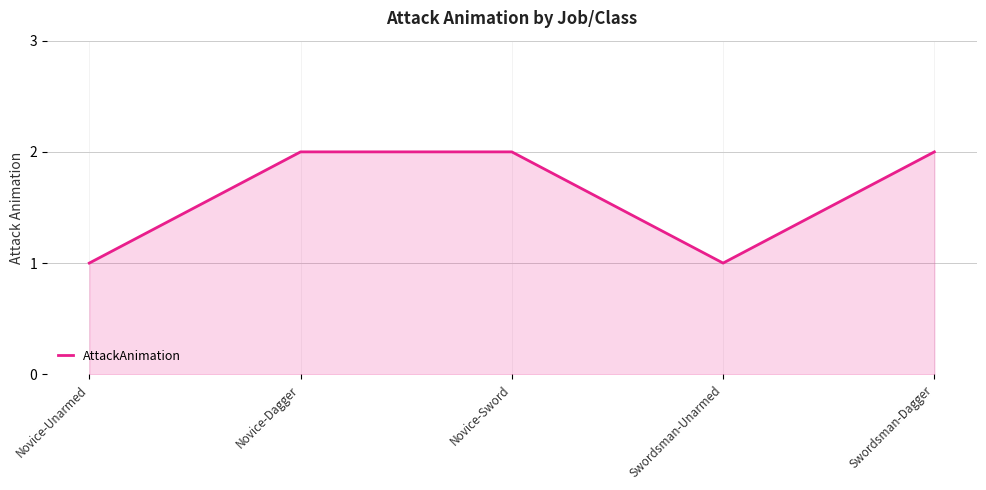

What position from the right is Novice-Dagger?

4